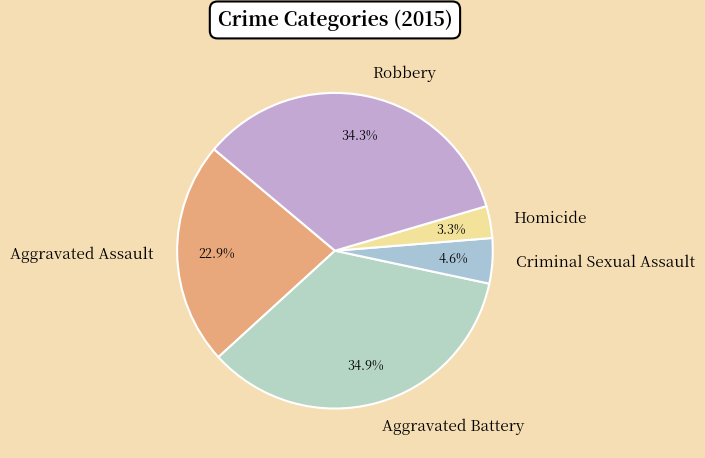

Combined, what portion of the pie is Aggravated Battery and Aggravated Assault?

57.8%